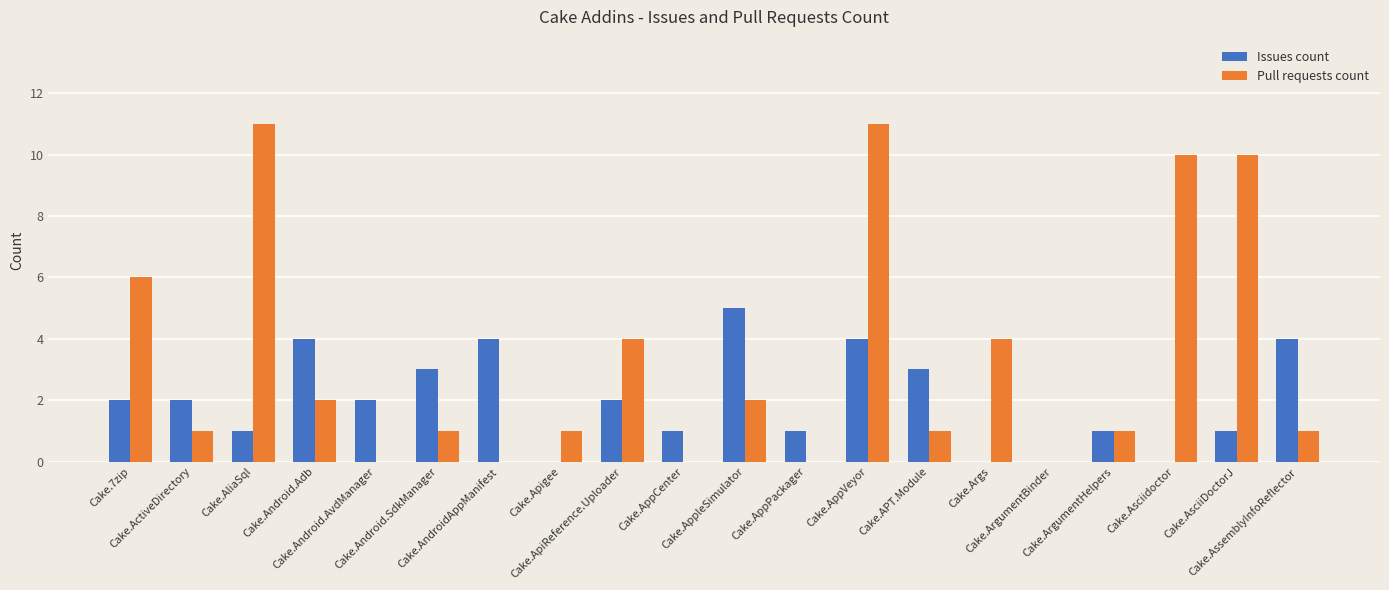

What is the sum of the Pull requests count values at Cake.APT.Module and Cake.AliaSql?

12